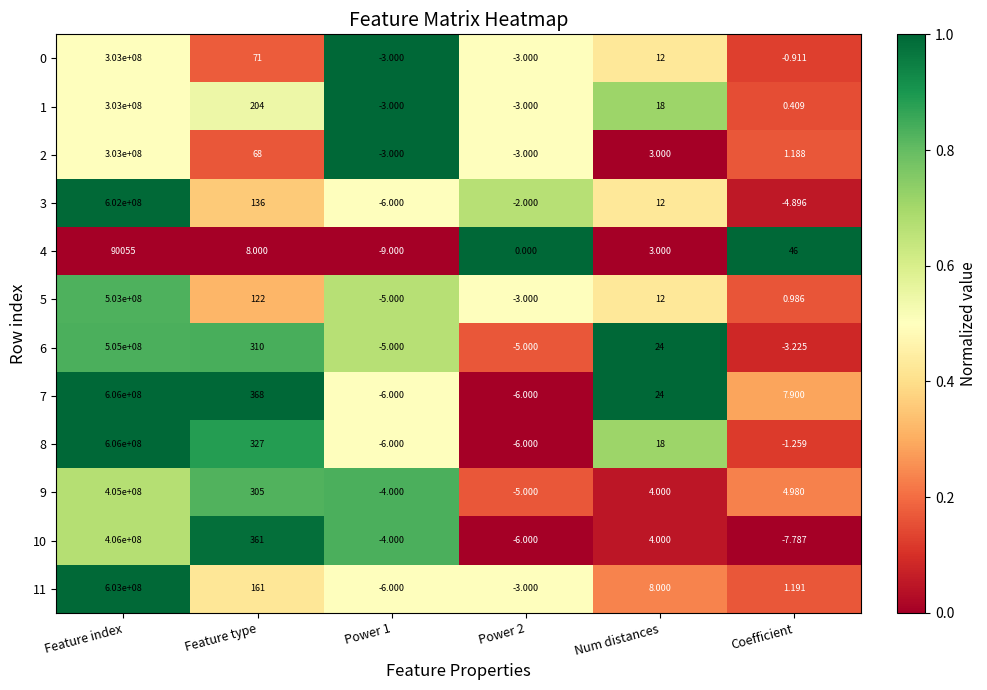

Between Num distances and Coefficient, which series saw the biggest shift?

4